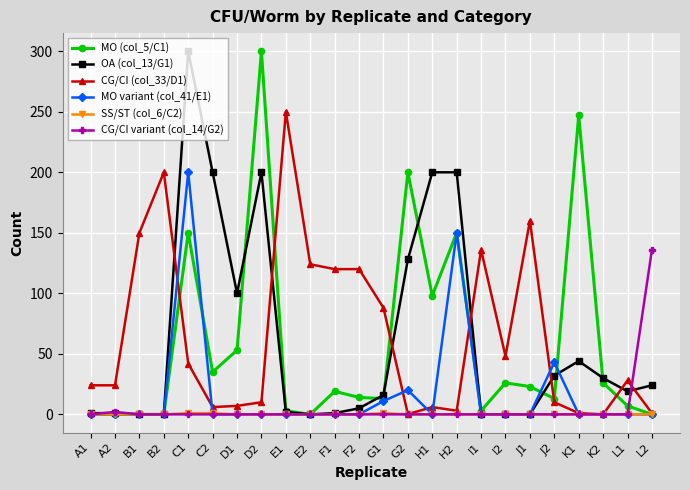

What is the greatest value displayed?

300.0